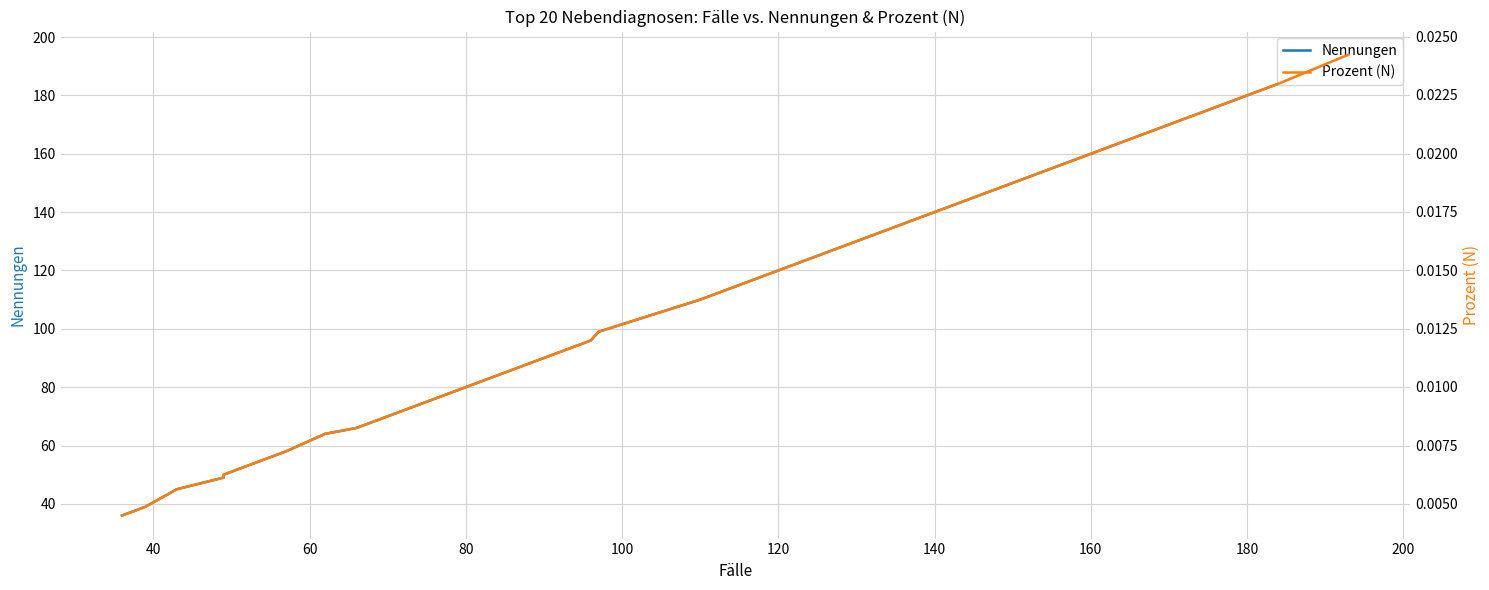

Does the chart display data point markers on the line(s)?

No